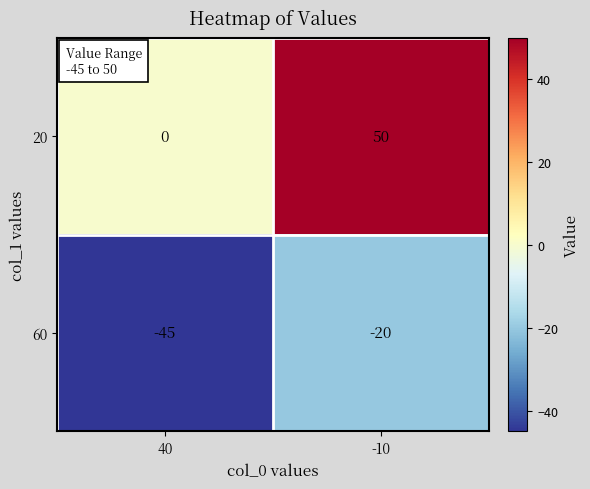

Between 40 and -10, which series saw the biggest shift?

20